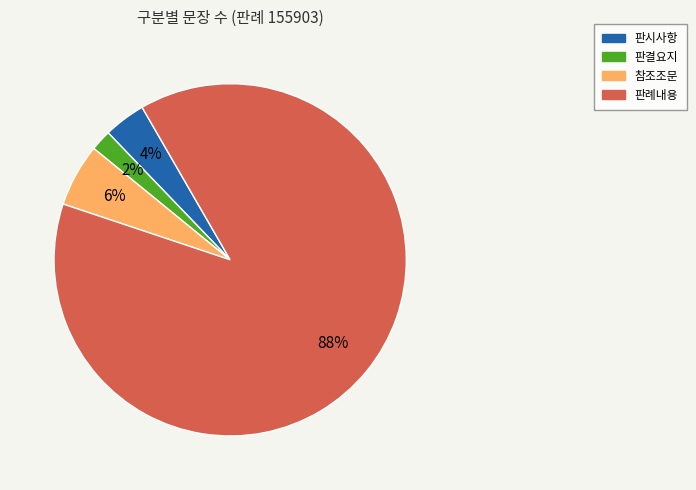

Is there a majority slice in this chart?

Yes